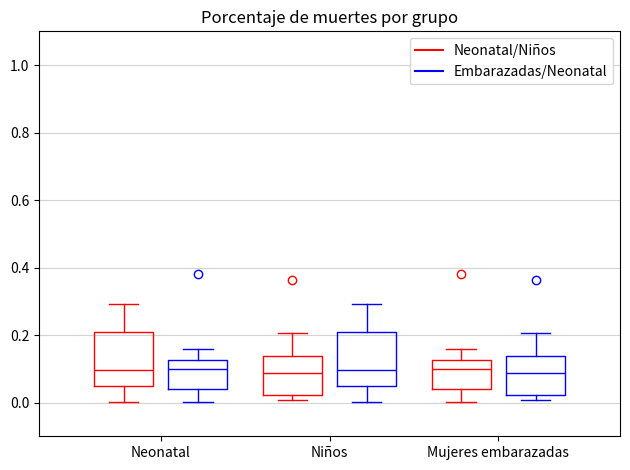

Reading left to right, transcribe this box plot: for each box, give where its median line is, the range the box spans, and where its two whiskers end, as read against the y-axis. The values are not printed on the chart, so give them approximately, as read against the axis.

Neonatal (Neonatal/Niños): median 0.10, box 0.04 to 0.20, whiskers 0.00 to 0.30
Neonatal (Embarazadas/Neonatal): median 0.10, box 0.04 to 0.12, whiskers 0.00 to 0.16
Niños (Neonatal/Niños): median 0.08, box 0.02 to 0.14, whiskers 0.00 to 0.20
Niños (Embarazadas/Neonatal): median 0.10, box 0.04 to 0.20, whiskers 0.00 to 0.30
Mujeres embarazadas (Neonatal/Niños): median 0.10, box 0.04 to 0.12, whiskers 0.00 to 0.16
Mujeres embarazadas (Embarazadas/Neonatal): median 0.08, box 0.02 to 0.14, whiskers 0.00 to 0.20